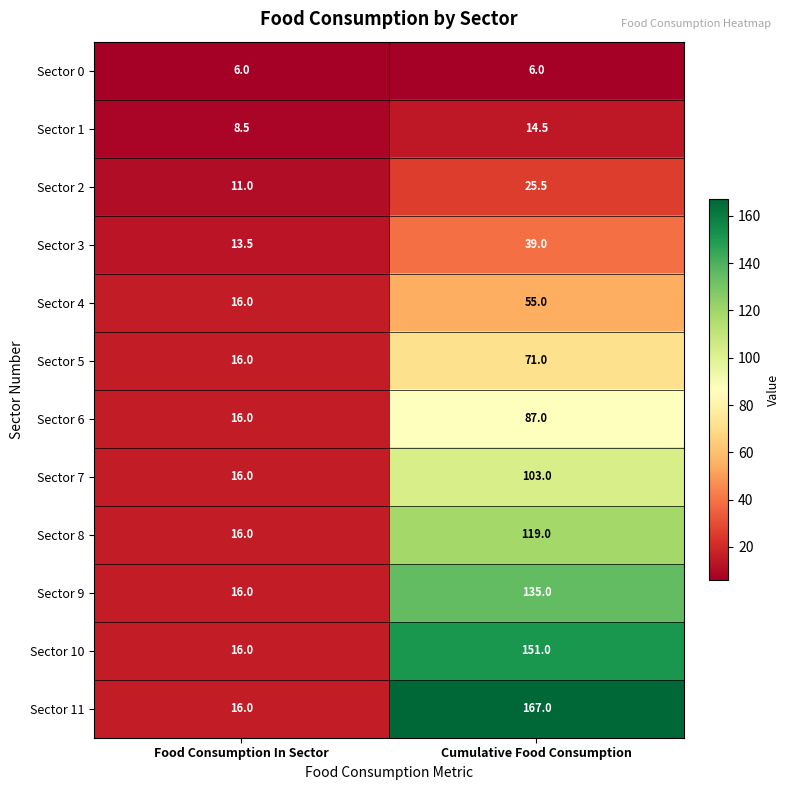

At which category is the sum across all series the highest?

Cumulative Food Consumption